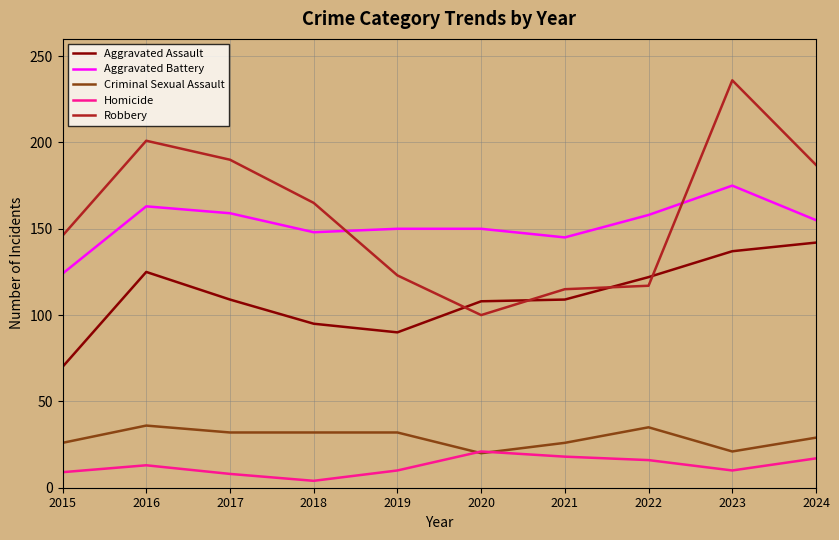

What value does the Aggravated Battery series have at 2020?

150